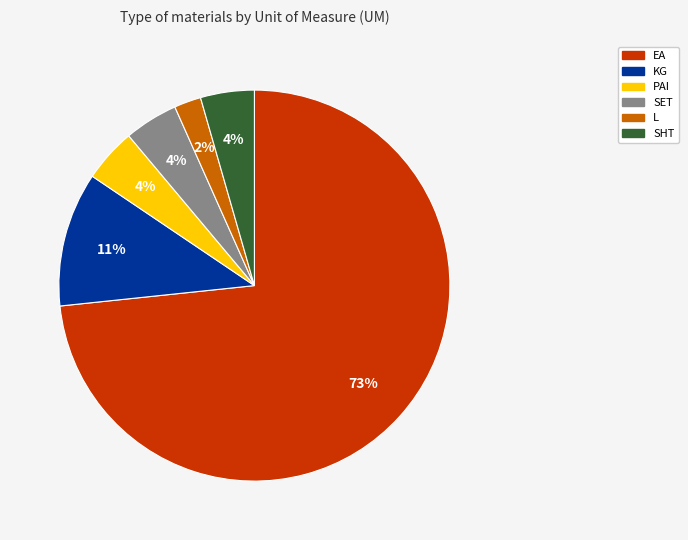

To the nearest percent, what is the average slice percentage?

17%